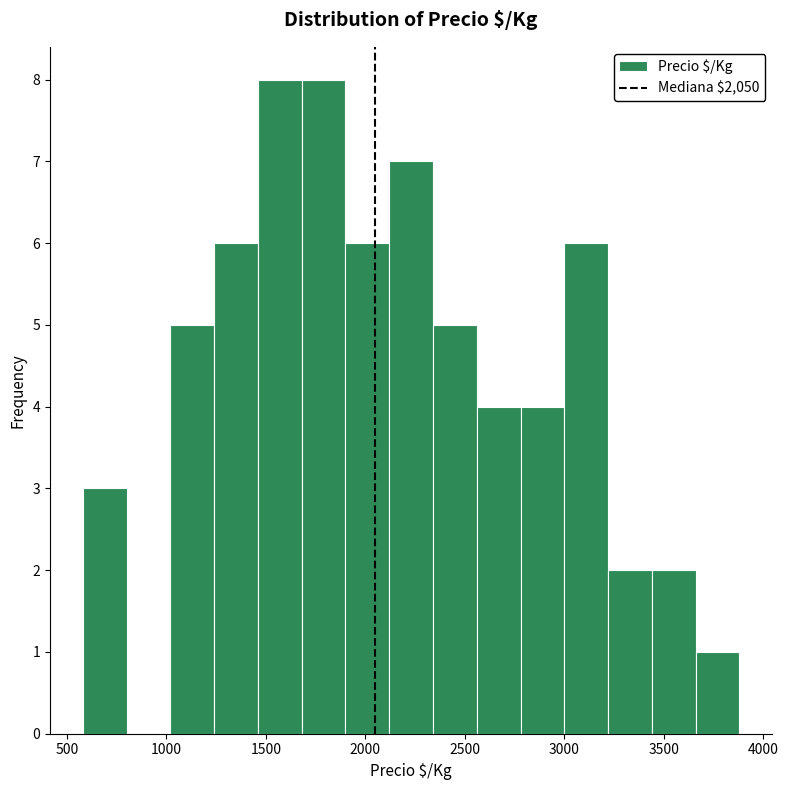

Reading left to right, transcribe this chart: for each bar, give the range it covers on the x-axis and its height. Neither the bar edges nor the heights are printed on the chart, so give them approximately, as read against the axes.

580 to 800: 3
800 to 1020: 0
1020 to 1240: 5
1240 to 1460: 6
1460 to 1680: 8
1680 to 1900: 8
1900 to 2120: 6
2120 to 2340: 7
2340 to 2560: 5
2560 to 2780: 4
2780 to 3000: 4
3000 to 3220: 6
3220 to 3440: 2
3440 to 3660: 2
3660 to 3880: 1